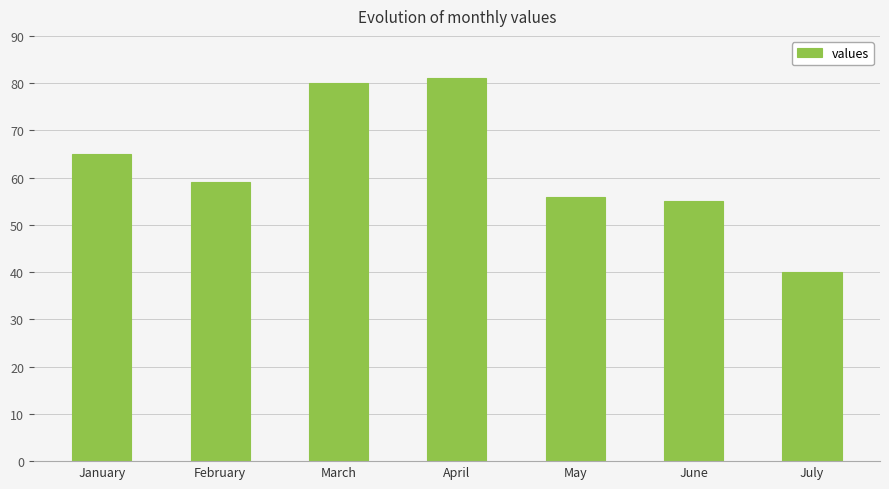

Rank the categories by value from lowest to highest.

July, June, May, February, January, March, April